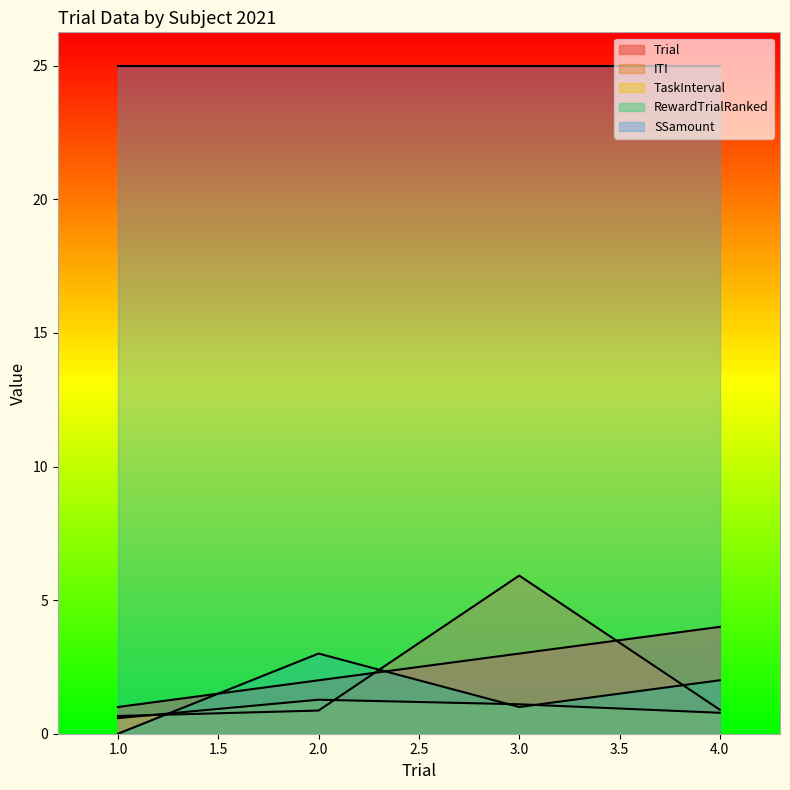

Which series has the largest range (max minus min)?

ITI